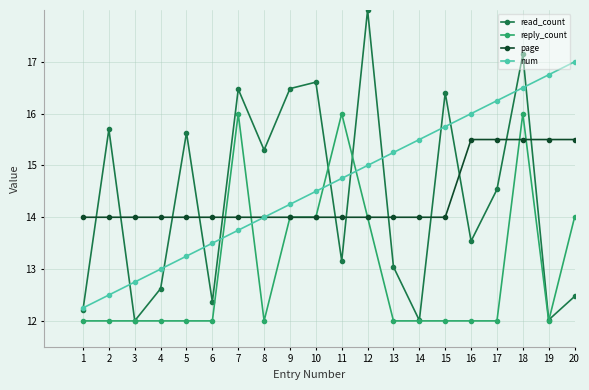

Does the chart have visible grid lines?

Yes